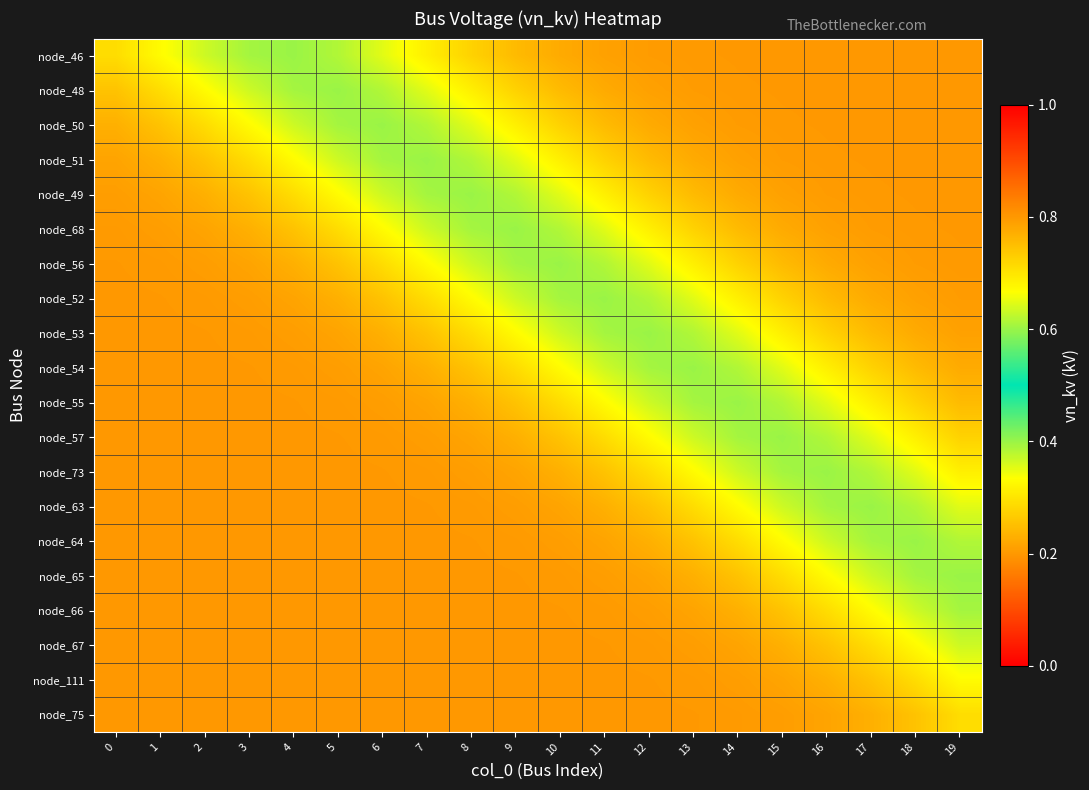

Rank the series by their maximum value, from highest to lowest.

node_46, node_48, node_50, node_51, node_49, node_68, node_56, node_52, node_53, node_54, node_55, node_57, node_73, node_63, node_64, node_65, node_66, node_67, node_111, node_75